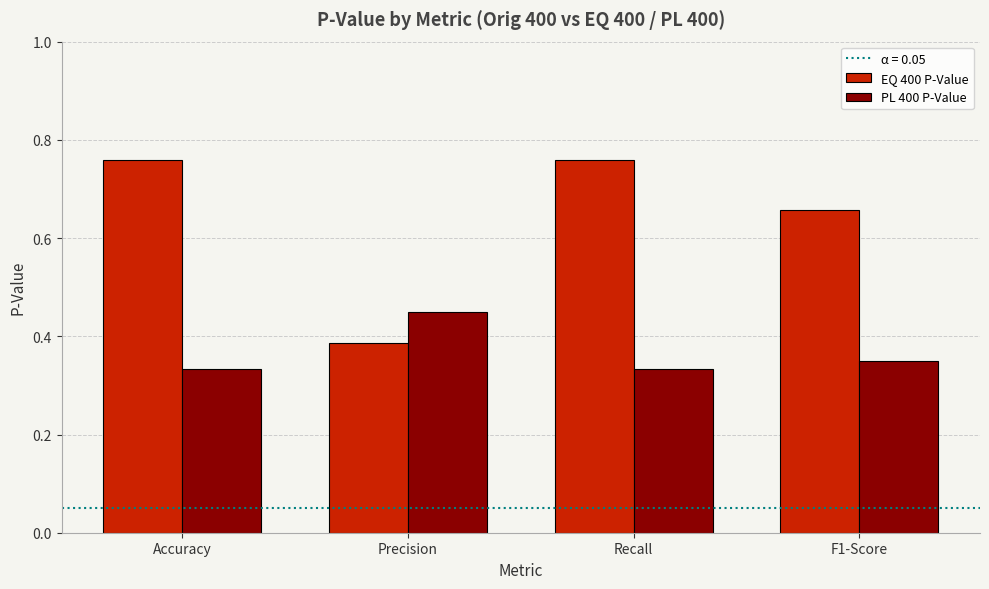

Rank the series by their average value, from highest to lowest.

EQ 400 P-Value, PL 400 P-Value